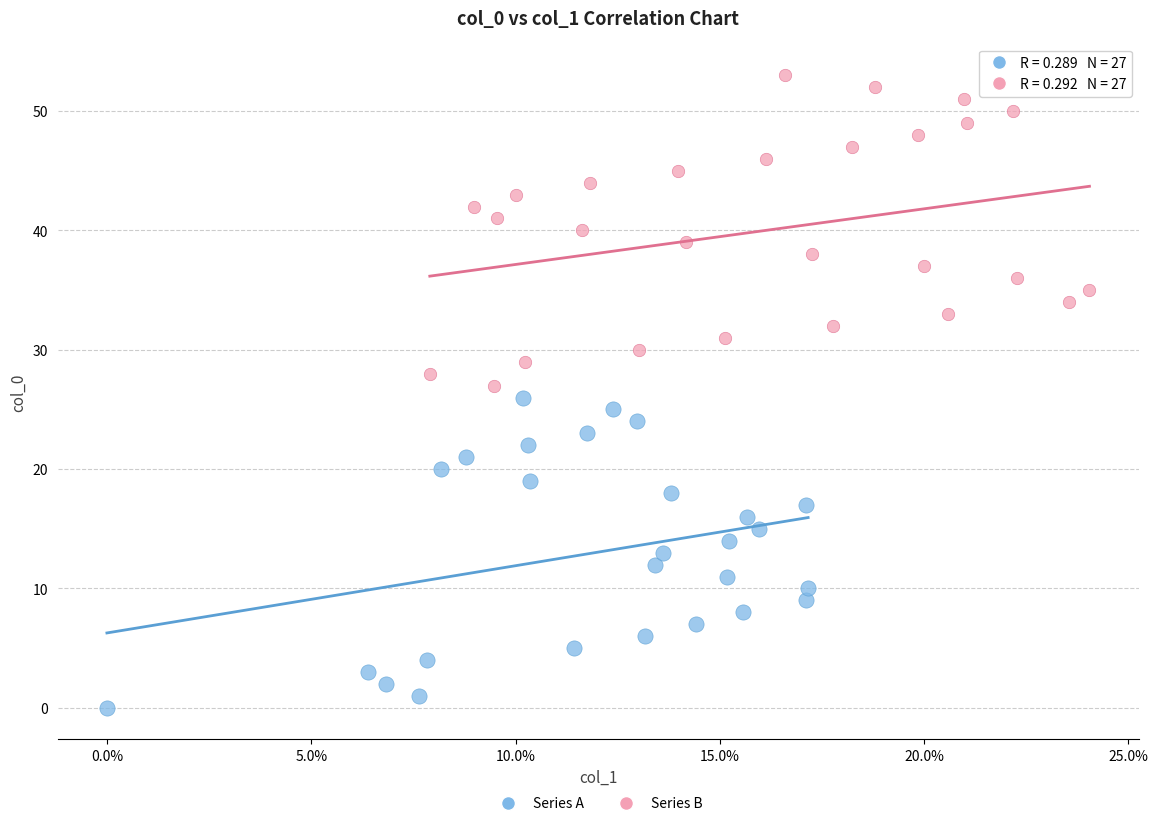

Which series contains the lowest Y value?

Series A